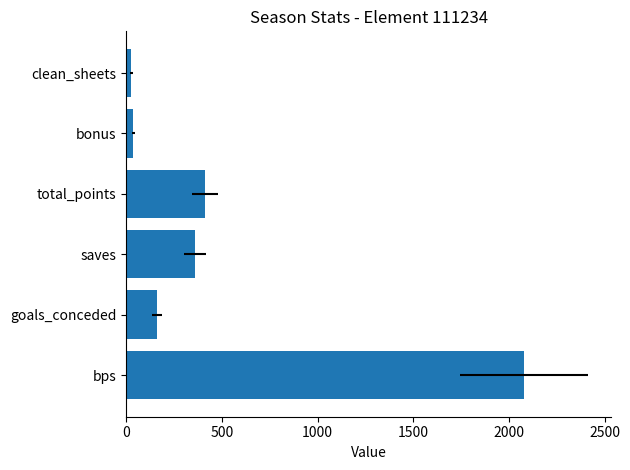

Reading left to right, extract all data points from this chart.

2079	160	361	412	38	28